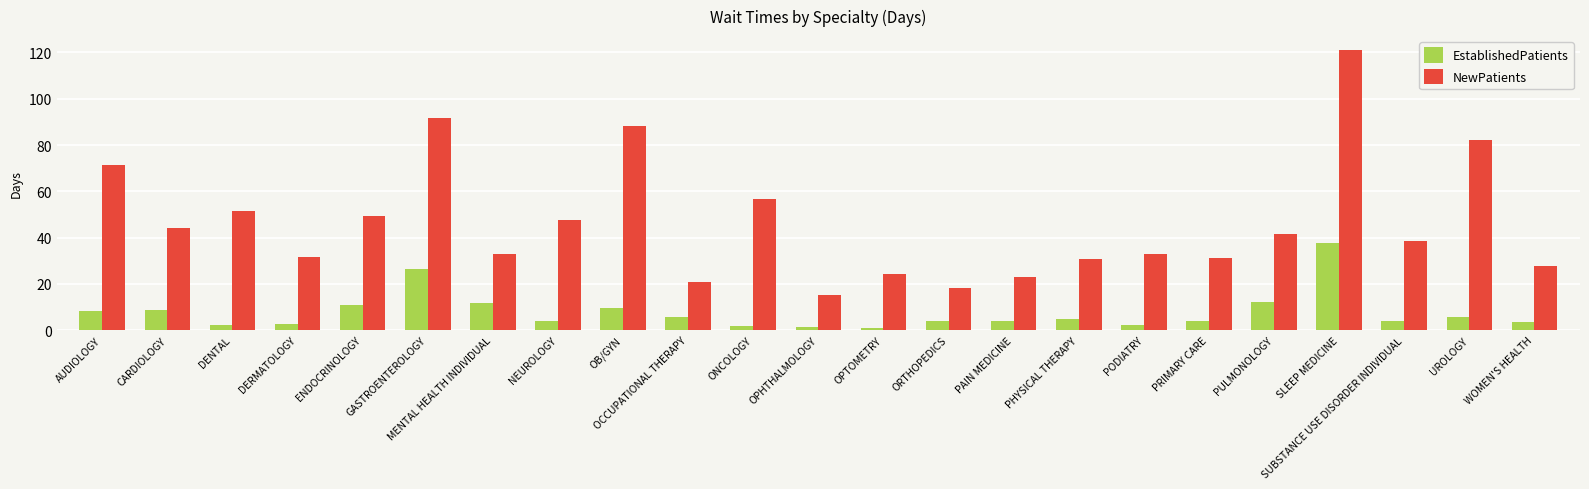

What is the difference between the EstablishedPatients values at UROLOGY and PRIMARY CARE?

1.6